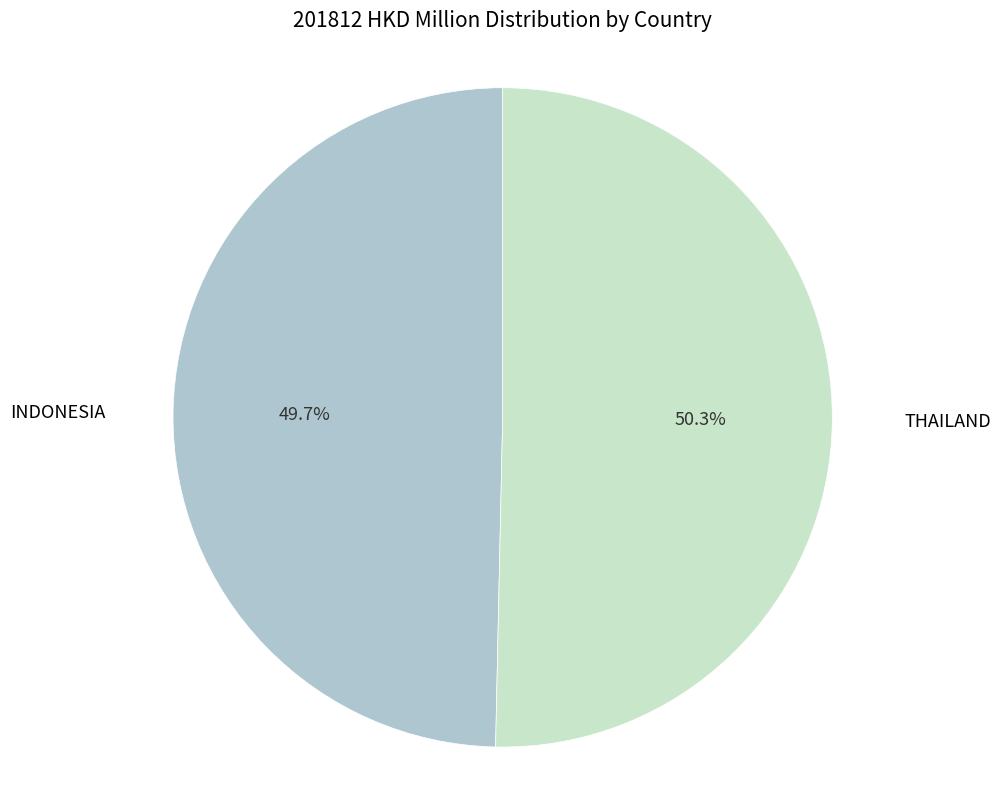

Is there any slice that represents more than half of the pie?

Yes